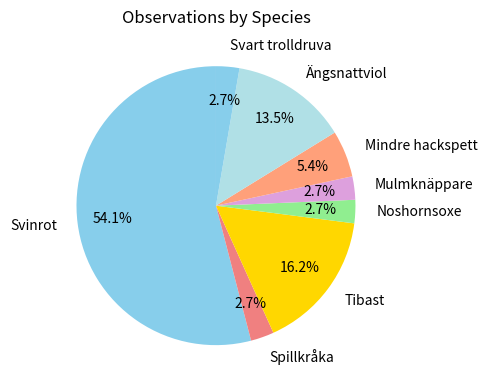

To the nearest percent, what percentage of the pie is Svinrot?

54%